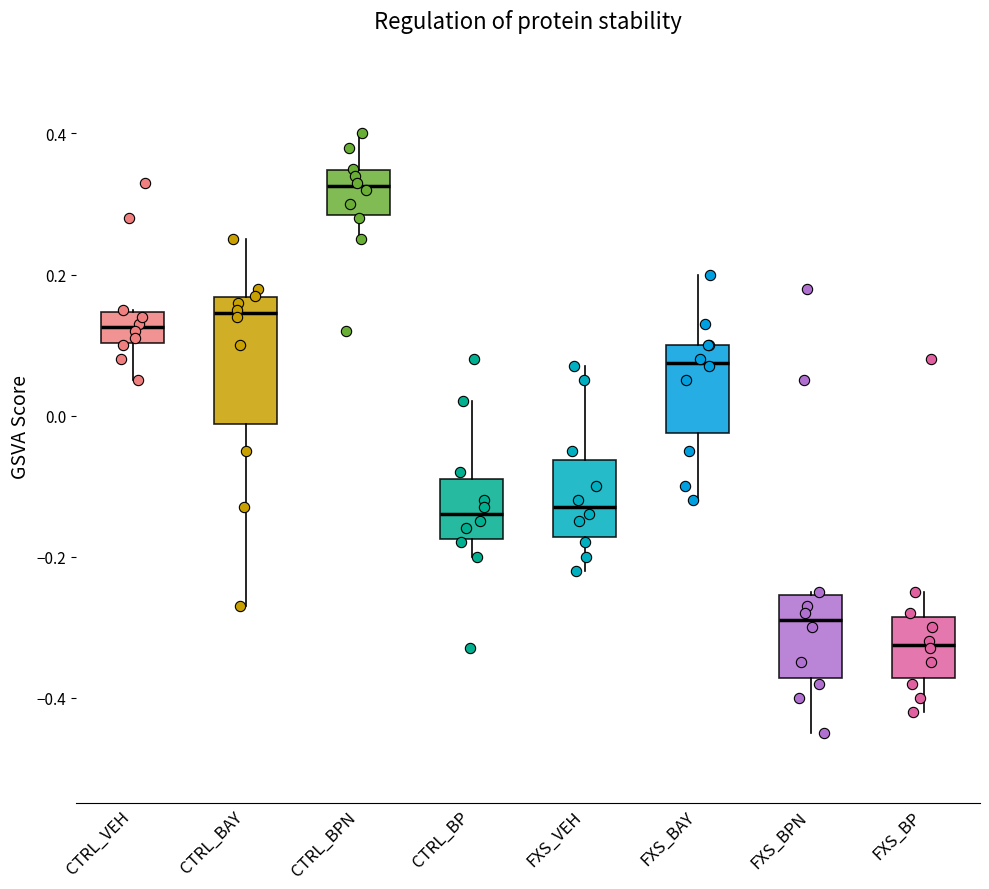

Which box has the lowest median line?

FXS_BP